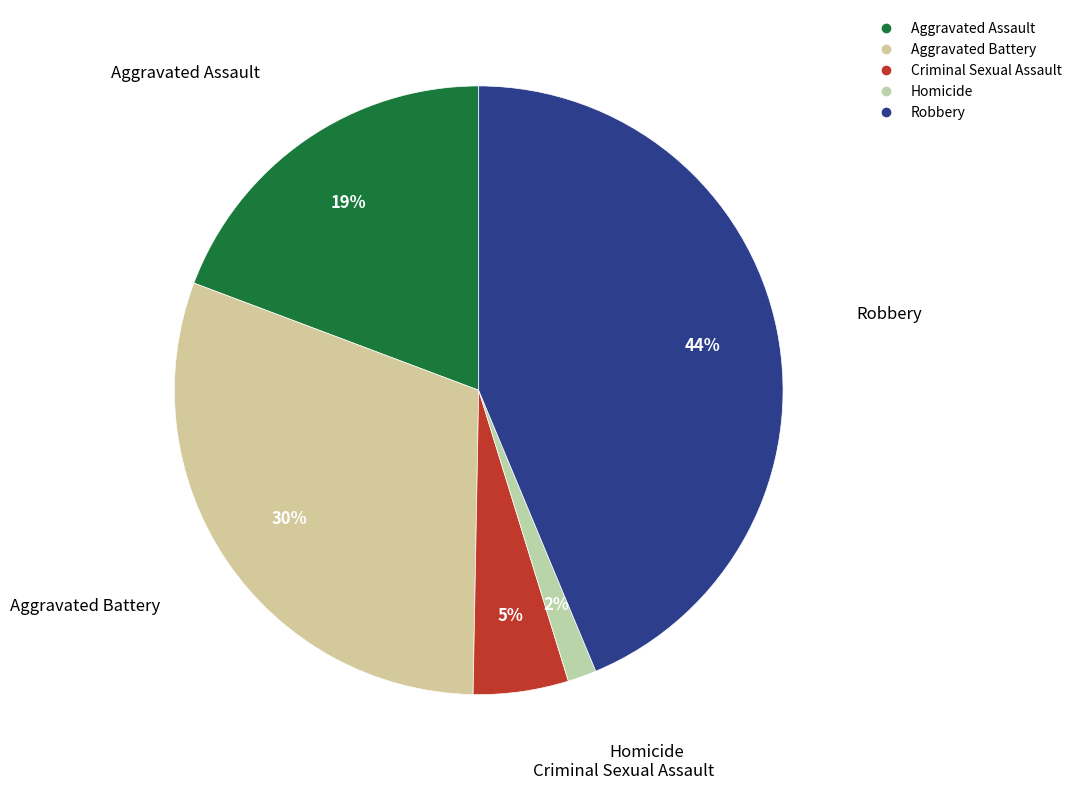

Do Robbery and Aggravated Assault together represent more than half of the pie?

Yes